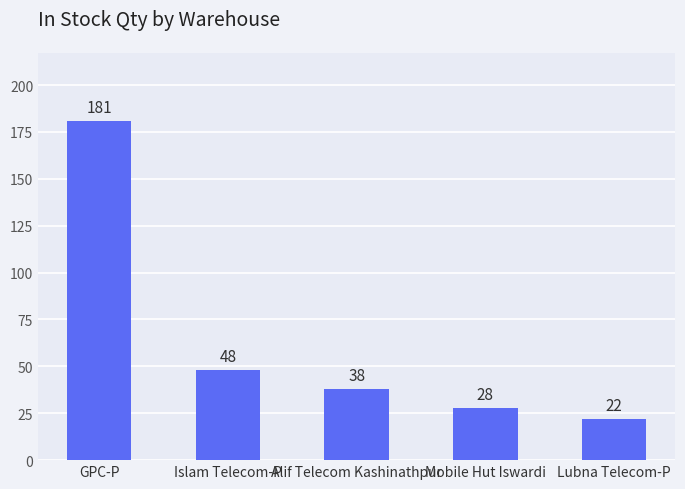

What is the value of the 1st bar from the left?

181